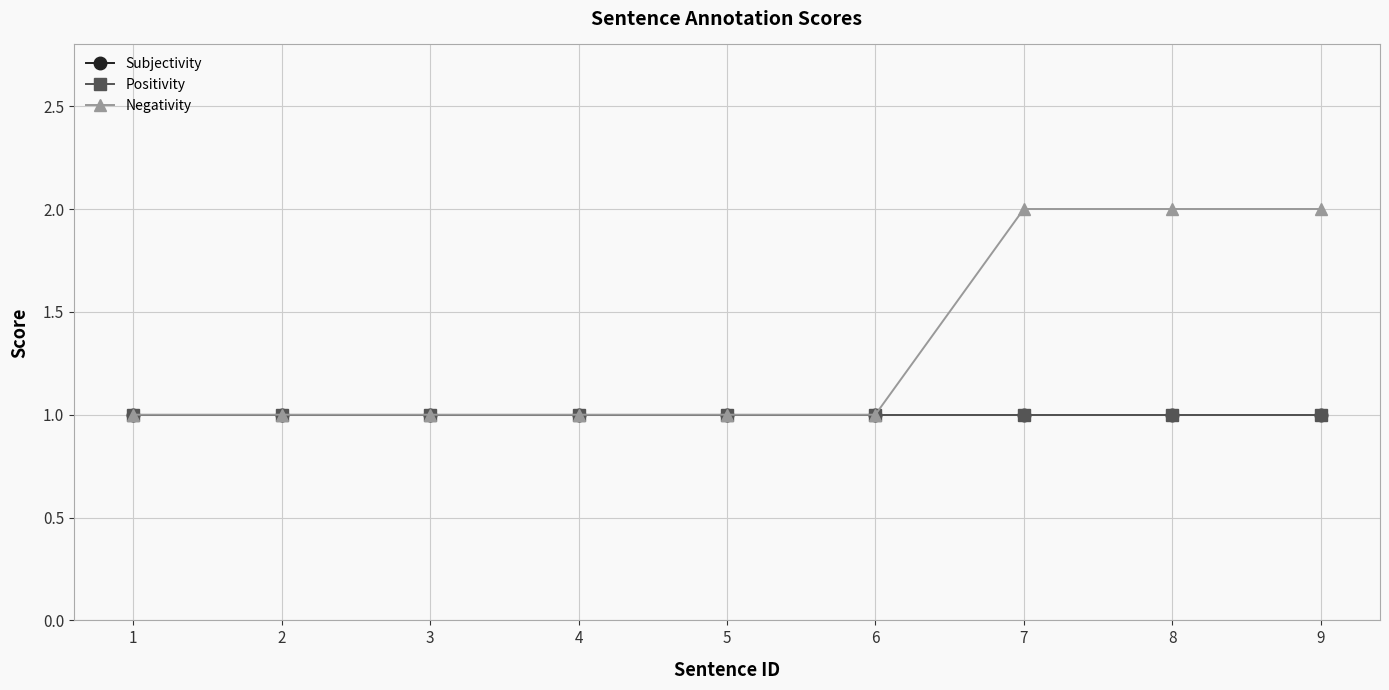

True or false: Subjectivity and Positivity cross at least once.

False